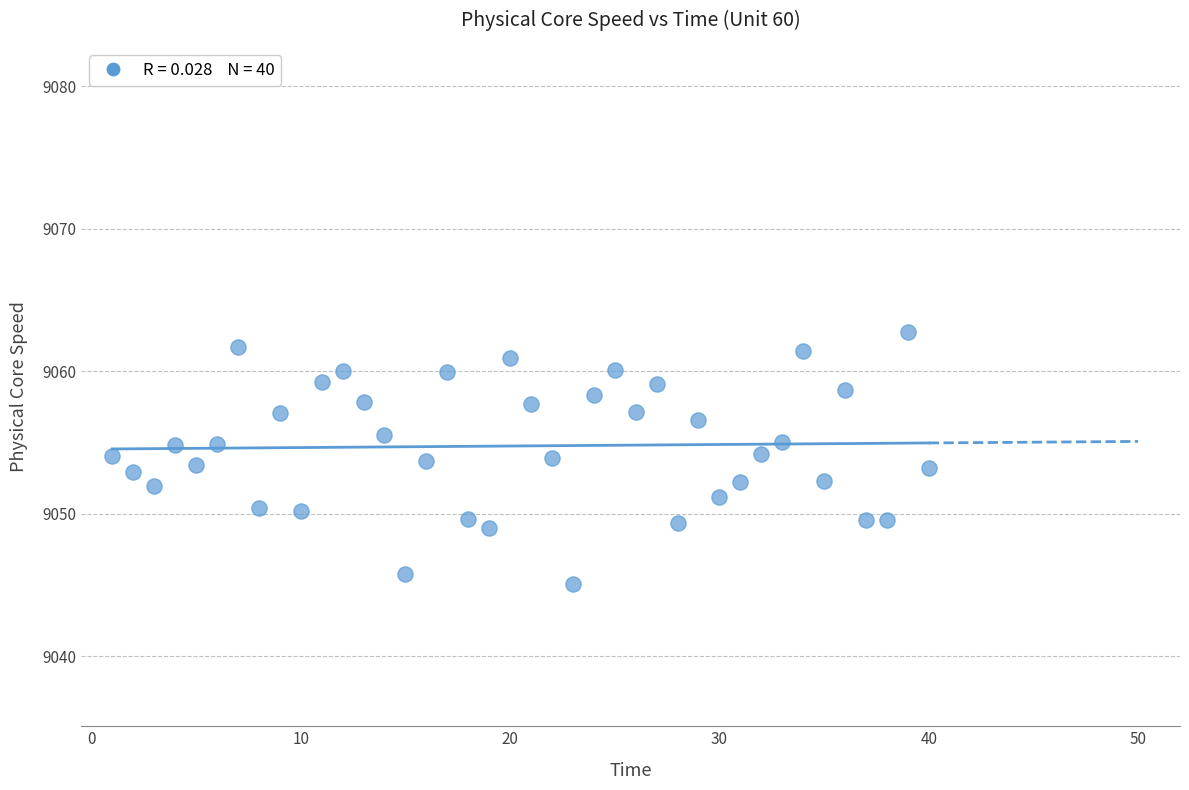

What is the range of Y values (max minus min)?

17.7